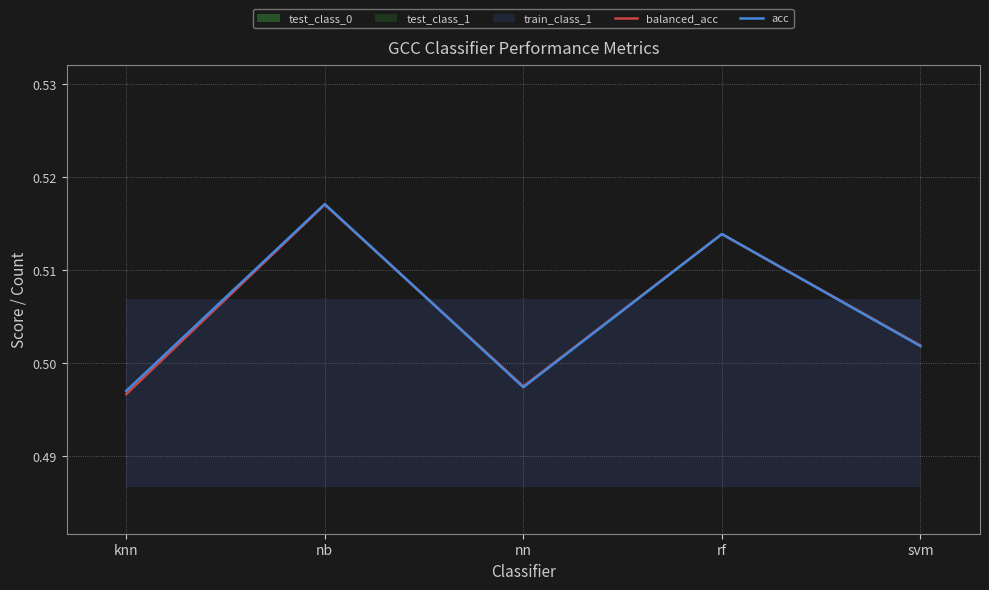

Which series has the largest total across all categories?

acc